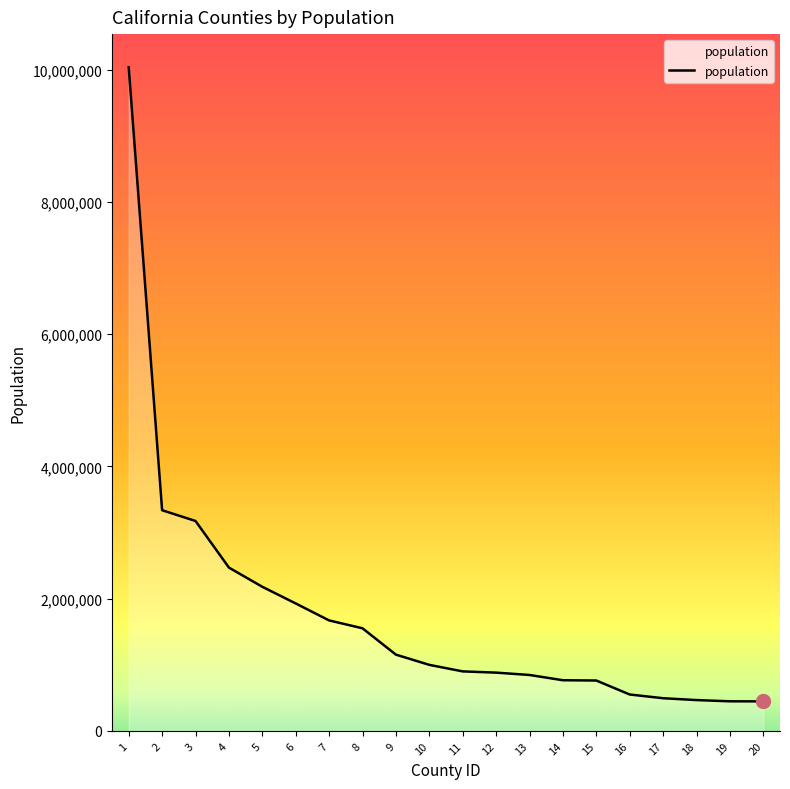

Between 4 and 13, which is larger?

4